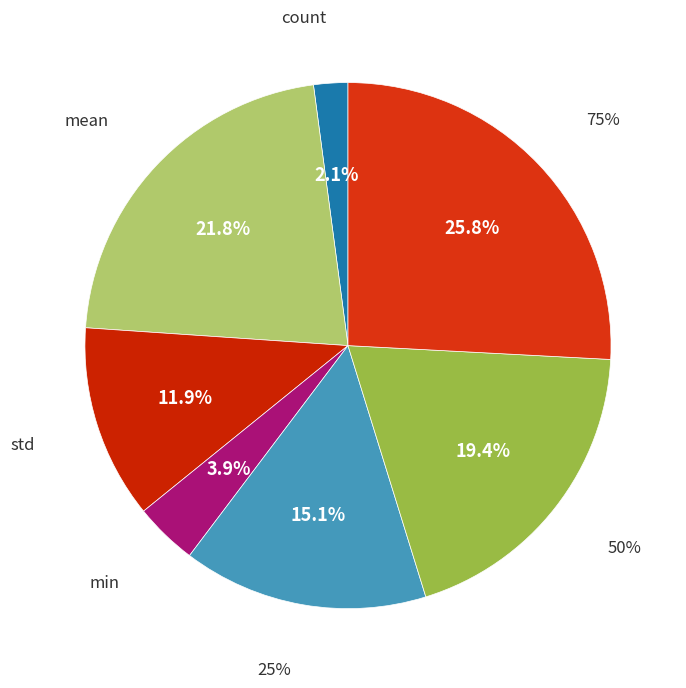

What percentage is the 75% slice, to the nearest percent?

26%